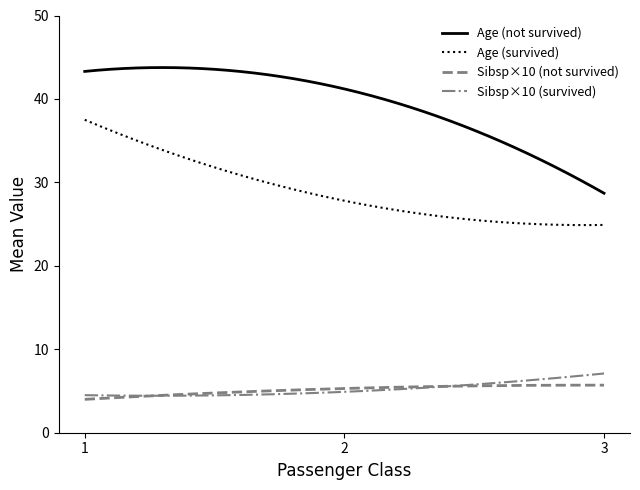

Which series has the largest range (max minus min)?

Age (not survived)